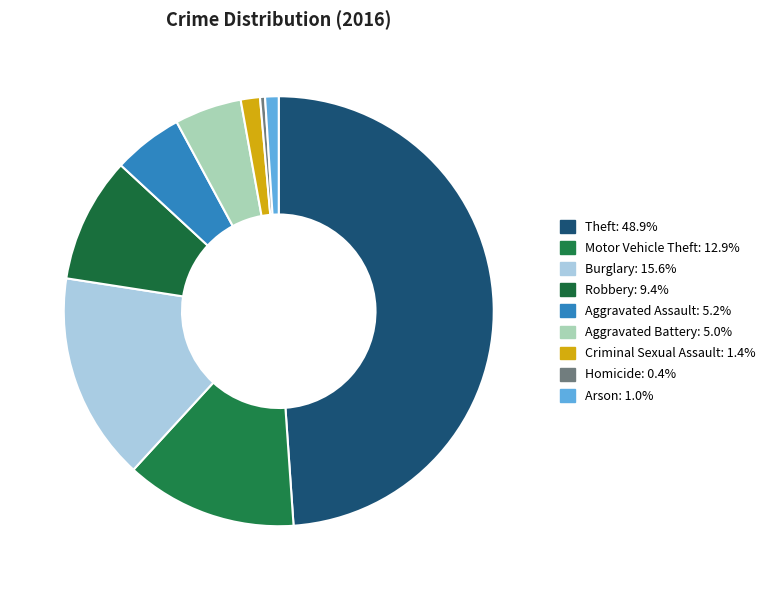

How many slices are in this pie chart?

9